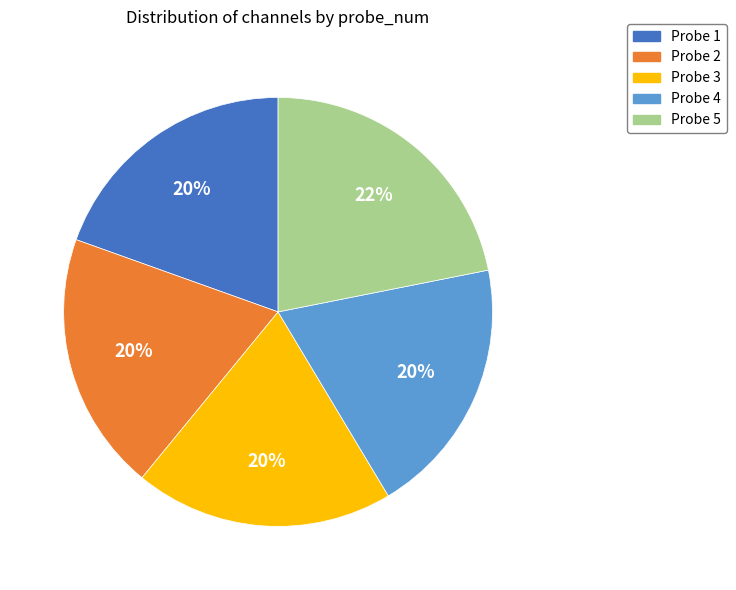

To the nearest percent, what is the average slice percentage?

20%